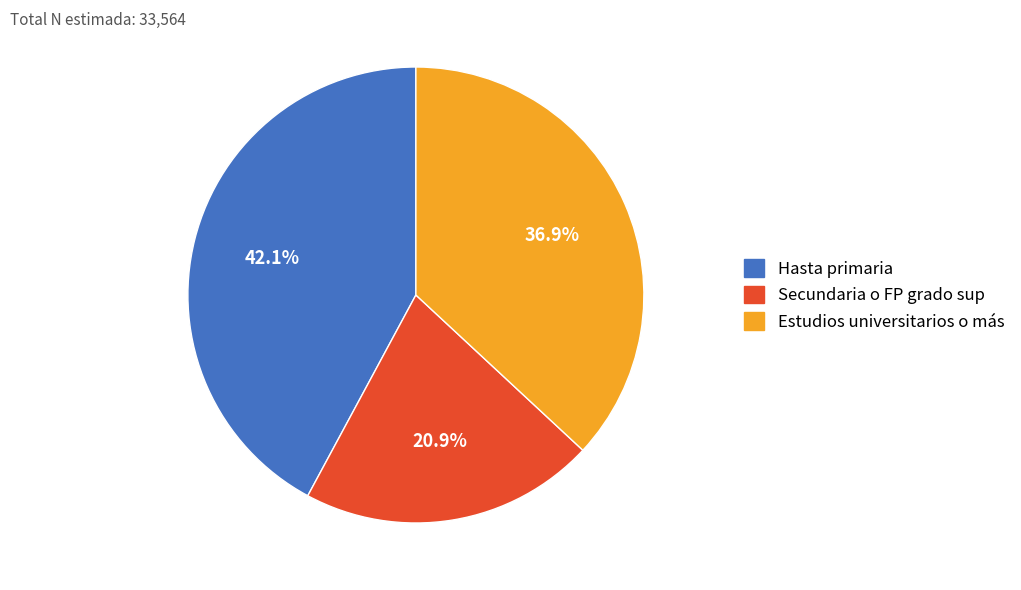

To the nearest percent, what is the difference between the Estudios universitarios o más and Secundaria o FP grado sup slice percentages?

16%